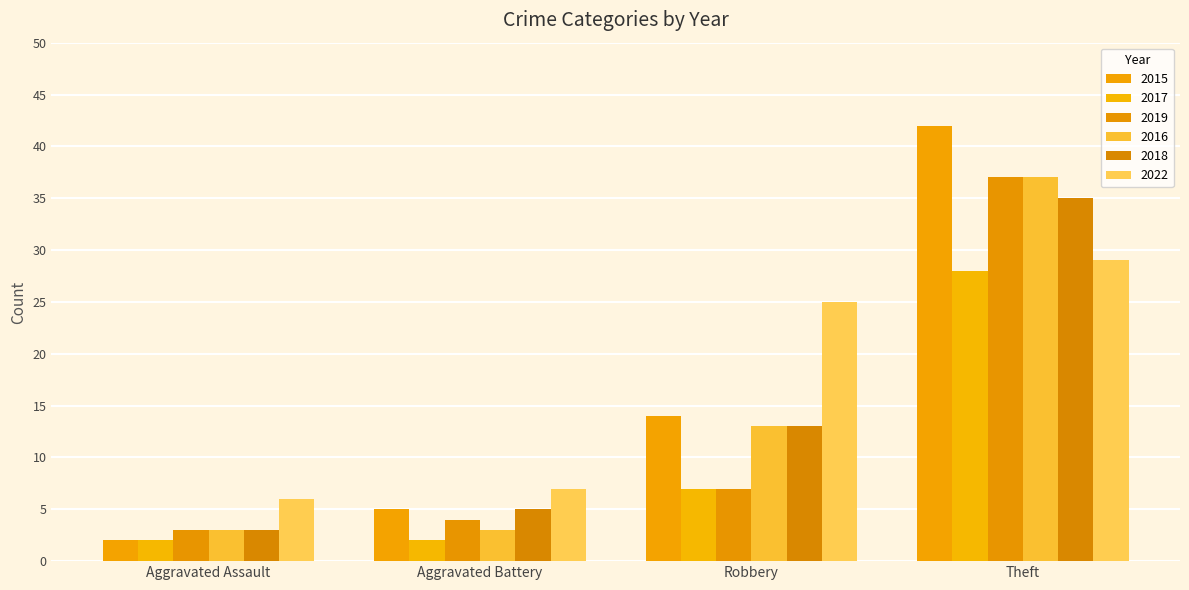

Which series has the widest spread of values?

2015